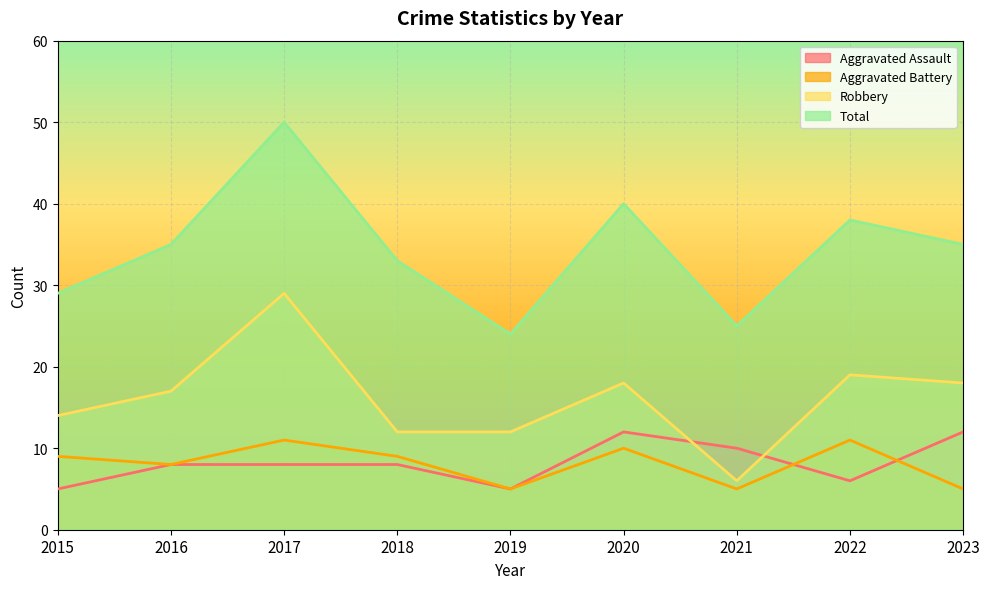

Is it true that Aggravated Assault equals 12 at 2020?

True